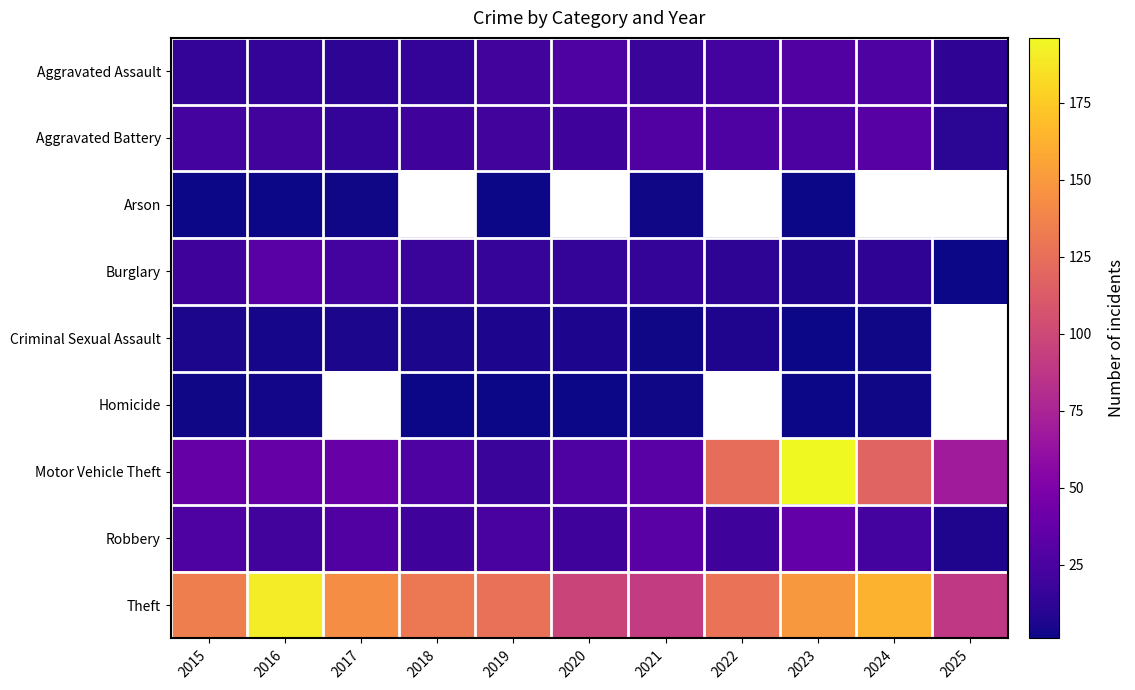

List the series in order of their peak value, highest first.

Motor Vehicle Theft, Theft, Robbery, Burglary, Aggravated Battery, Aggravated Assault, Criminal Sexual Assault, Homicide, Arson